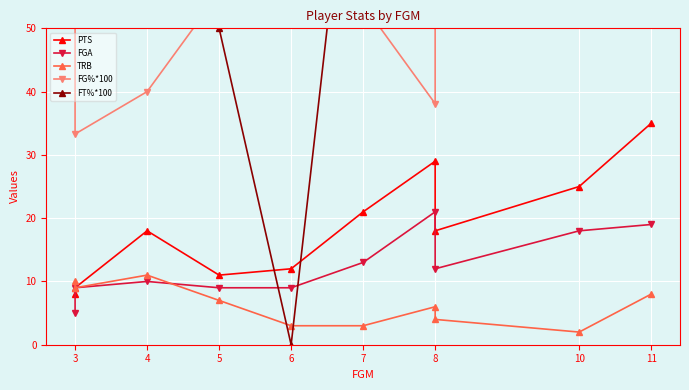

Reading right to left, list all the values displayed in this chart.

PTS: 35.0	25.0	18.0	29.0	21.0	12.0	11.0	18.0	9.0	8.0
FGA: 19.0	18.0	12.0	21.0	13.0	9.0	9.0	10.0	9.0	5.0
TRB: 8.0	2.0	4.0	6.0	3.0	3.0	7.0	11.0	9.0	10.0
FG%*100: 57.9	55.6	66.7	38.1	53.8	66.7	55.6	40.0	33.3	60.0
FT%*100: 85.7	60.0	66.7	84.6	100.0	0.0	50.0	83.3	100.0	100.0